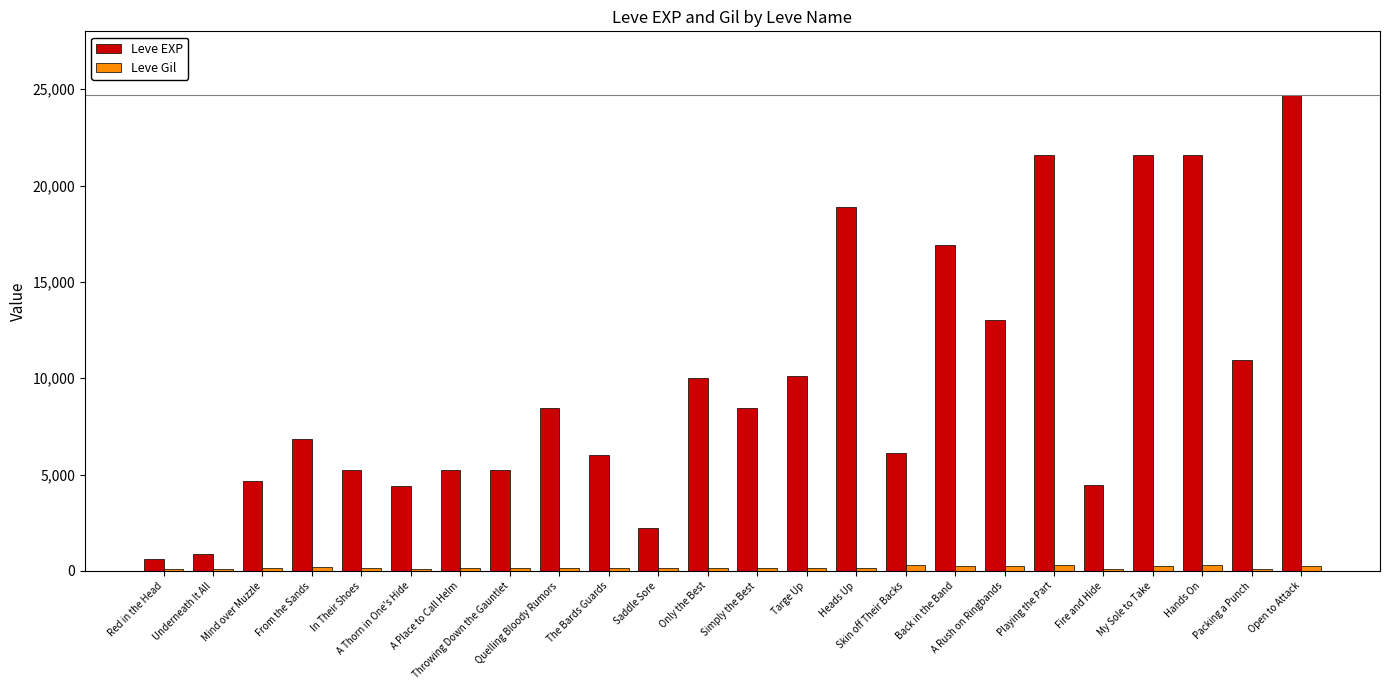

Which series has the largest range (max minus min)?

Leve EXP